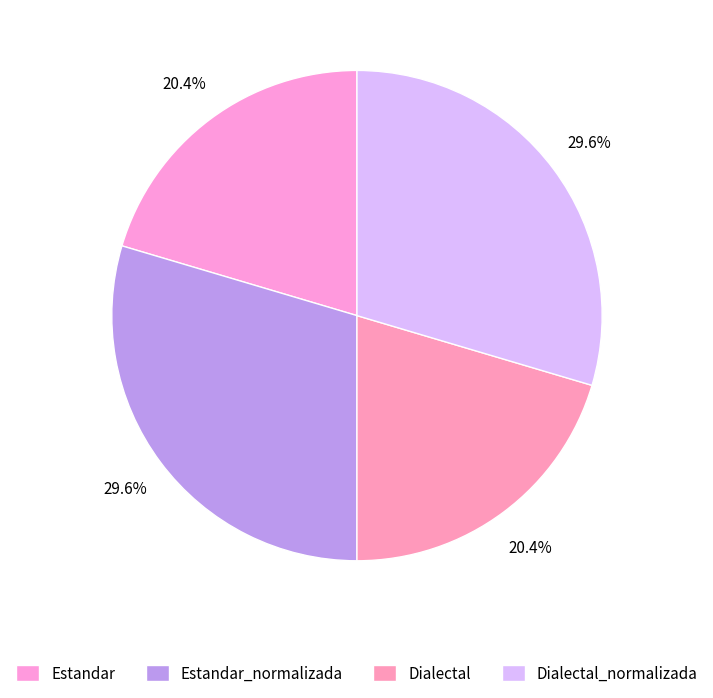

How many slices are in this pie chart?

4